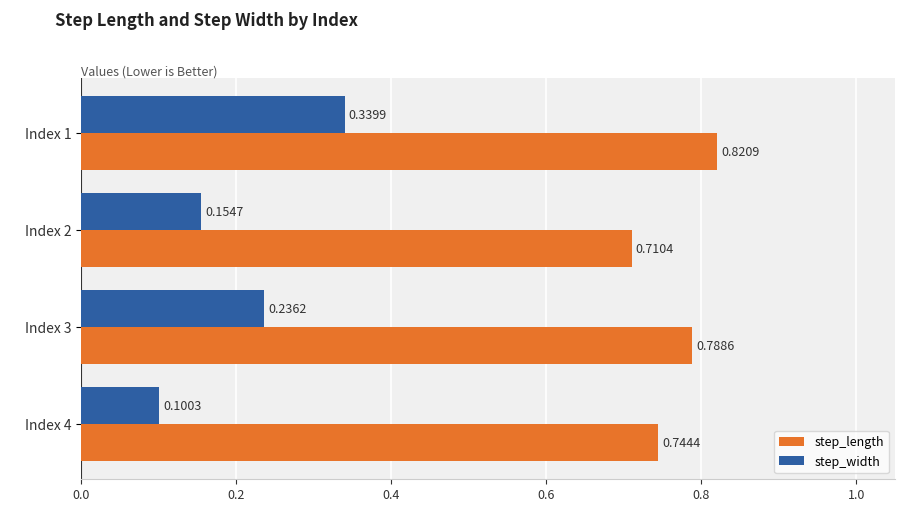

Rank the series by their maximum value, from lowest to highest.

step_width, step_length